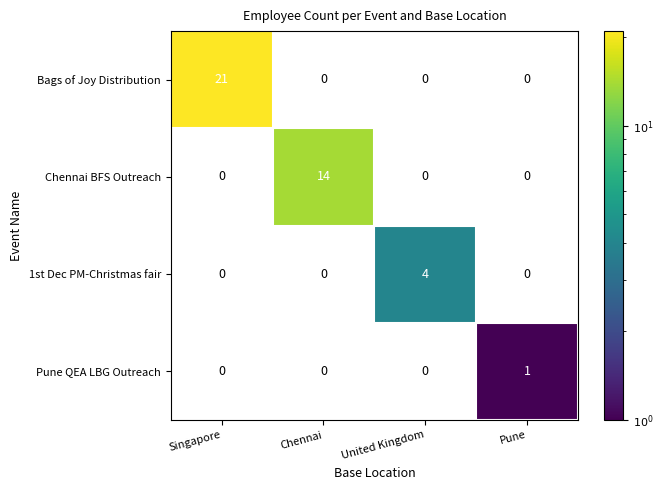

Which category has the highest value across all series?

Singapore